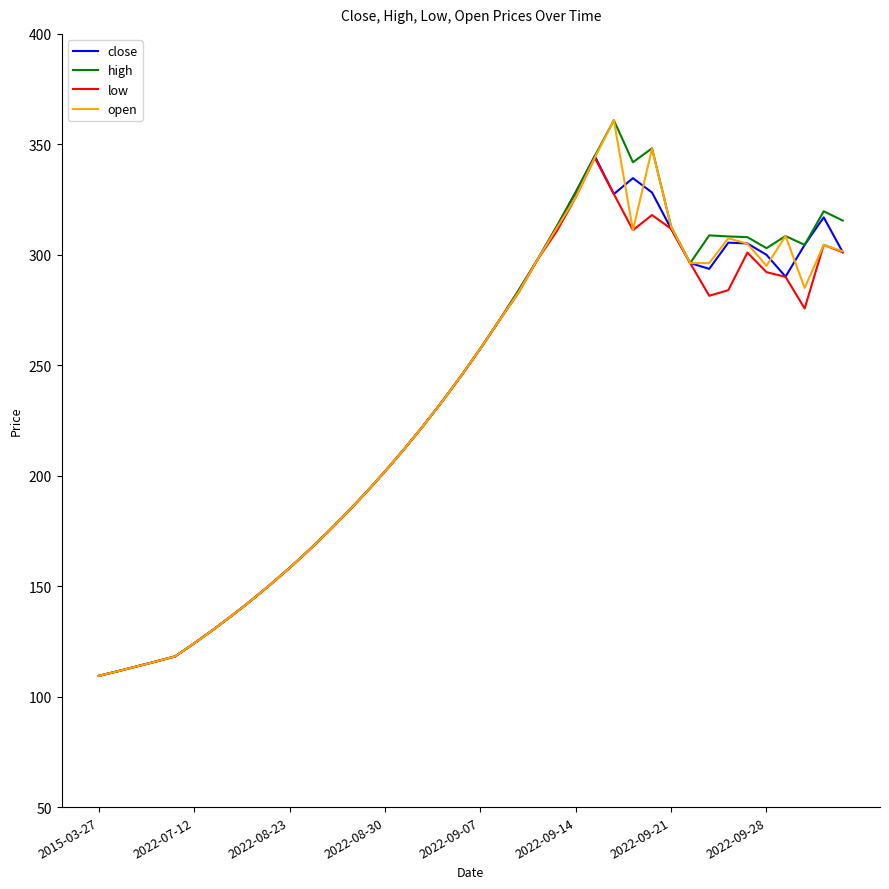

What is the maximum value for open?

360.9